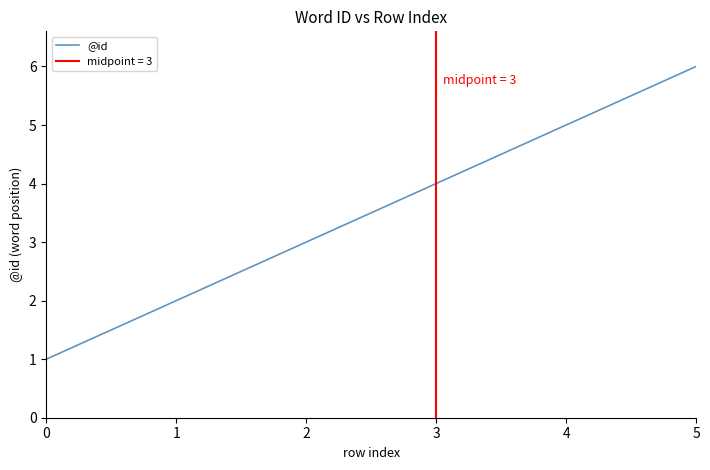

Does the chart have visible grid lines?

No